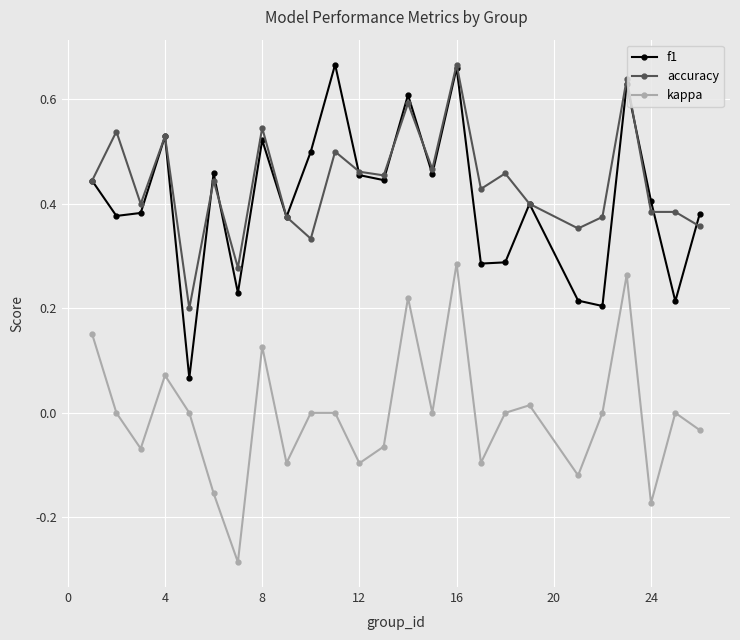

True or false: kappa and f1 intersect in this chart.

False